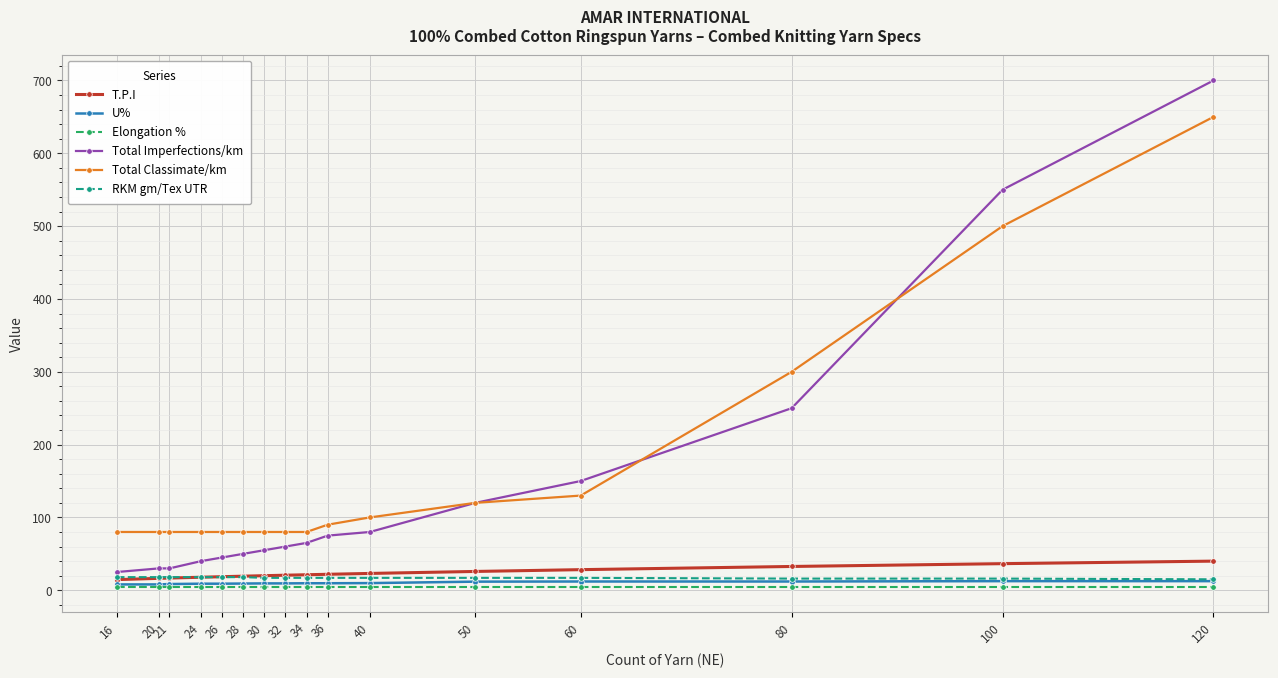

The value of RKM gm/Tex UTR at 80 is 16.0. True or false?

True